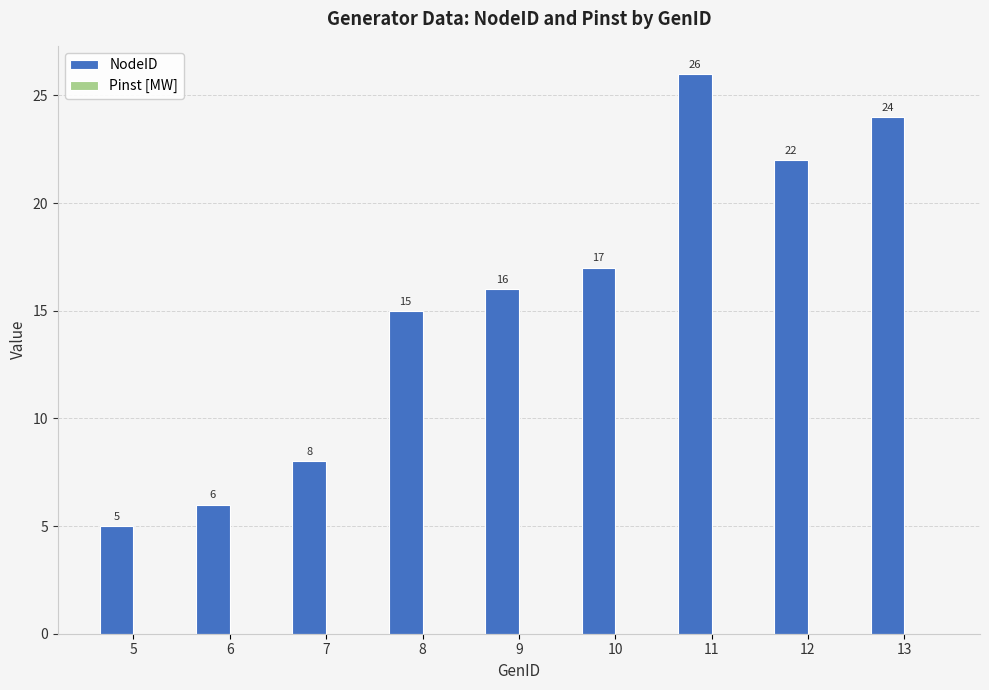

Between 5 and 11, which is larger?

11